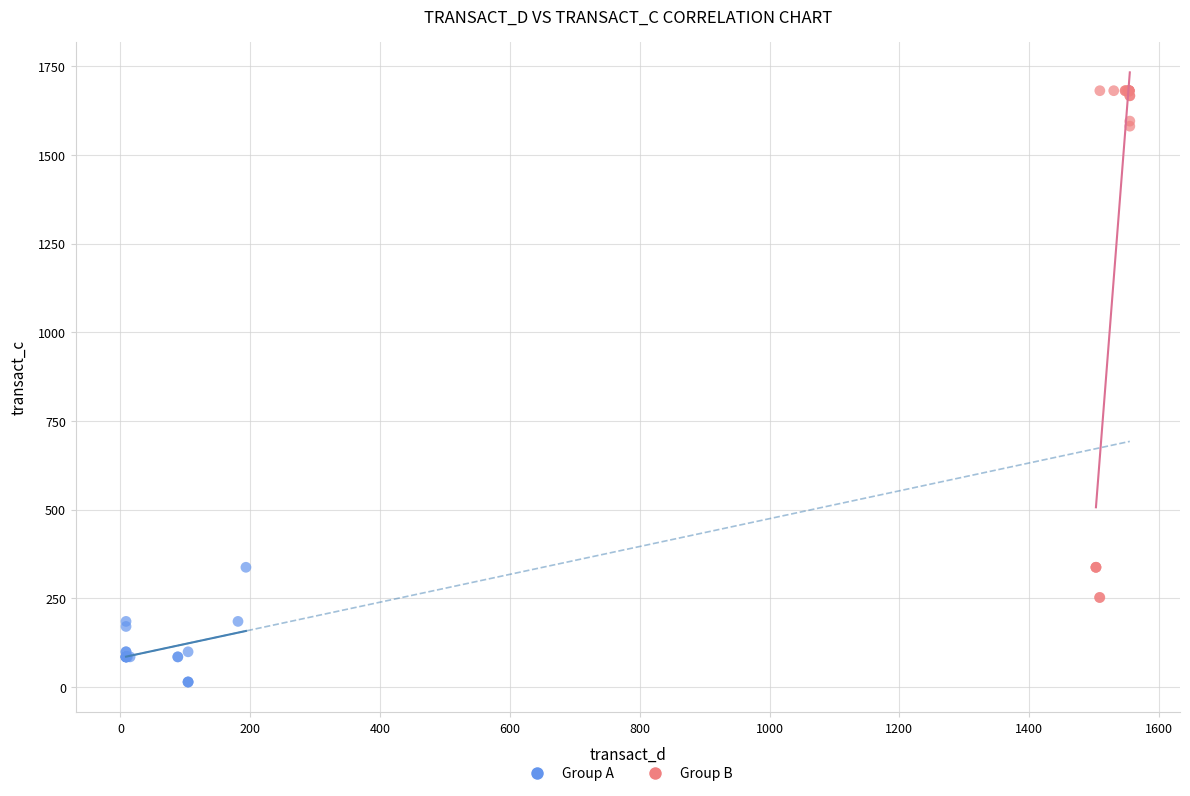

Which series contains the lowest Y value?

Group A